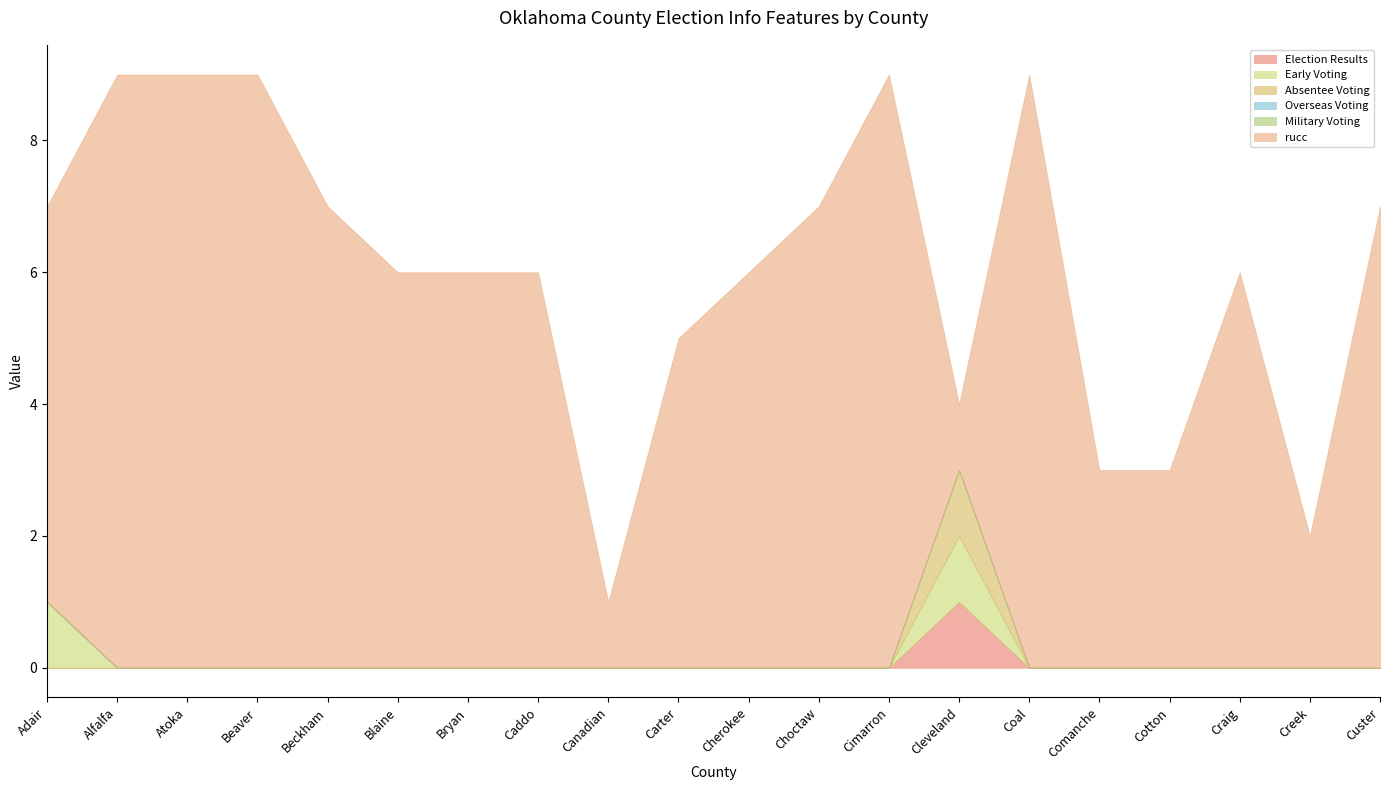

Reading left to right, what are all the values shown in this chart?

Election Results: 0	0	0	0	0	0	0	0	0	0	0	0	0	1	0	0	0	0	0	0
Early Voting: 1	0	0	0	0	0	0	0	0	0	0	0	0	1	0	0	0	0	0	0
Absentee Voting: 0	0	0	0	0	0	0	0	0	0	0	0	0	1	0	0	0	0	0	0
Overseas Voting: 0	0	0	0	0	0	0	0	0	0	0	0	0	0	0	0	0	0	0	0
Military Voting: 0	0	0	0	0	0	0	0	0	0	0	0	0	0	0	0	0	0	0	0
rucc: 6	9	9	9	7	6	6	6	1	5	6	7	9	1	9	3	3	6	2	7